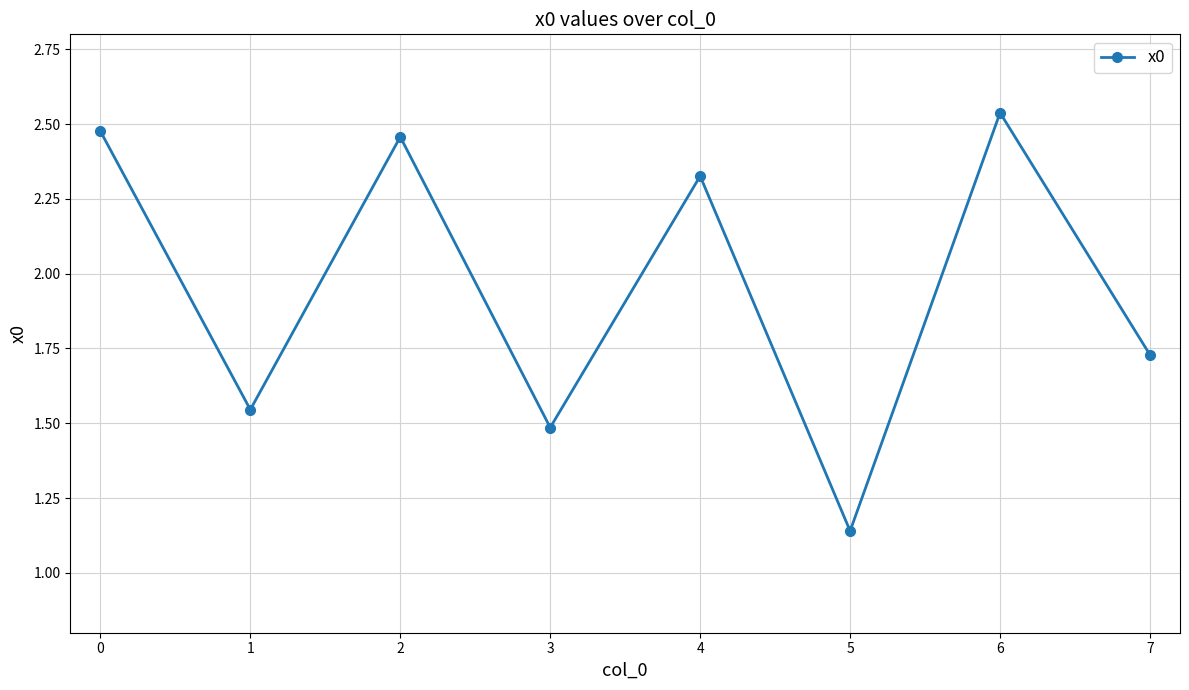

What is the difference between the maximum and minimum values?

1.4